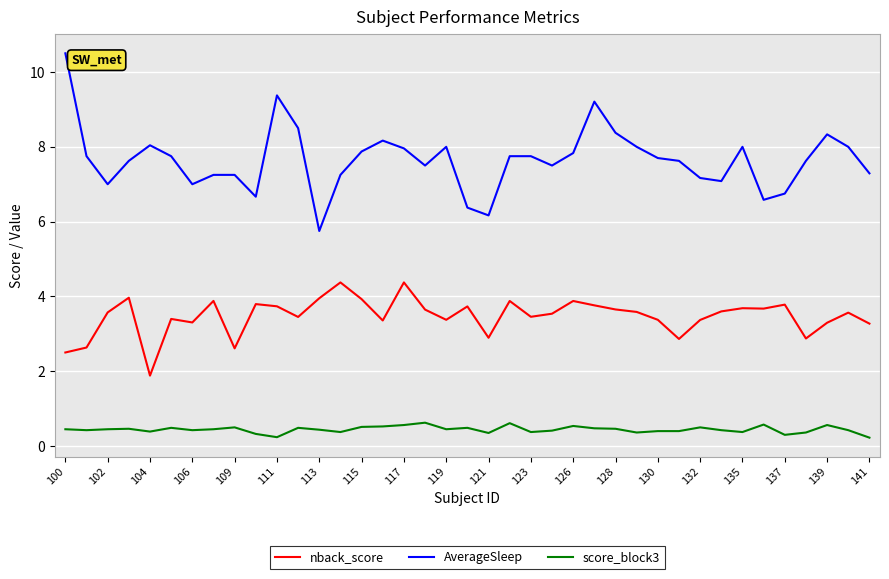

Which series has the widest spread of values?

AverageSleep